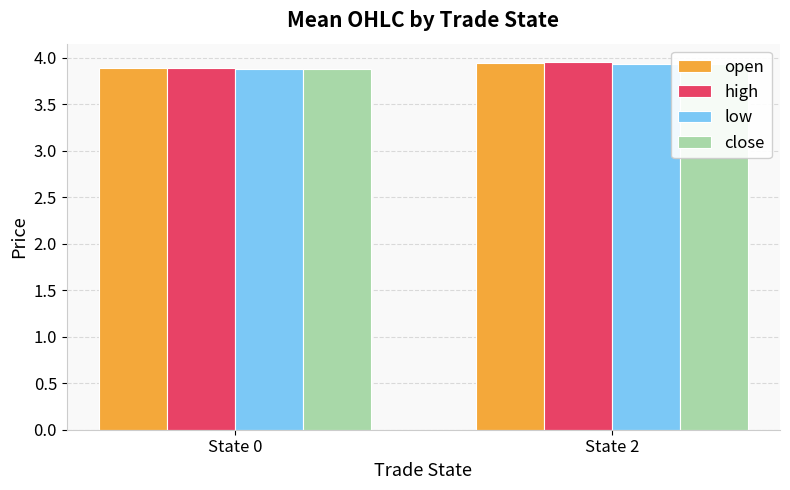

How many distinct data groups are displayed?

4